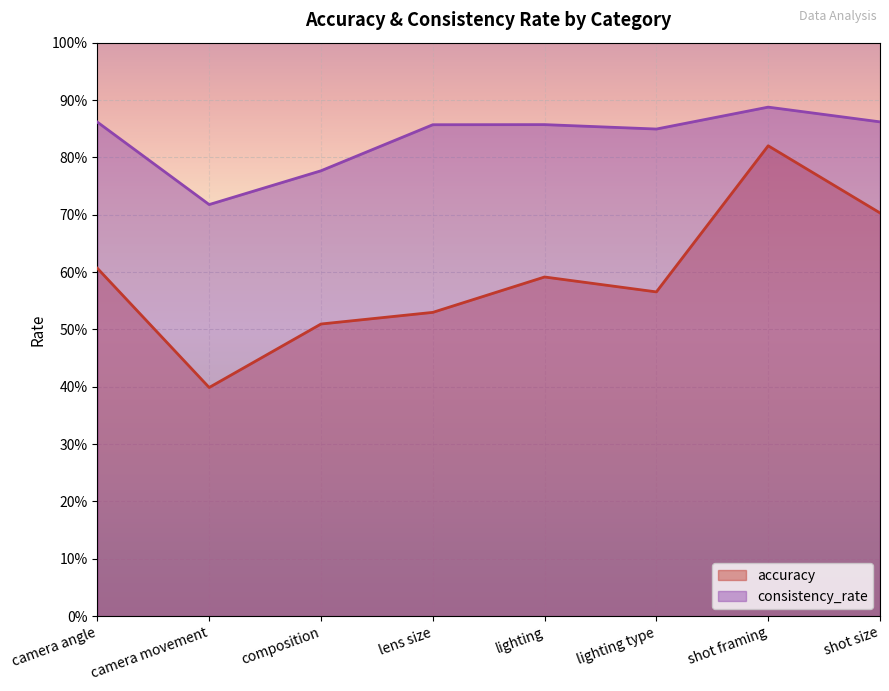

What is the label of the 5th point from the left?

lighting